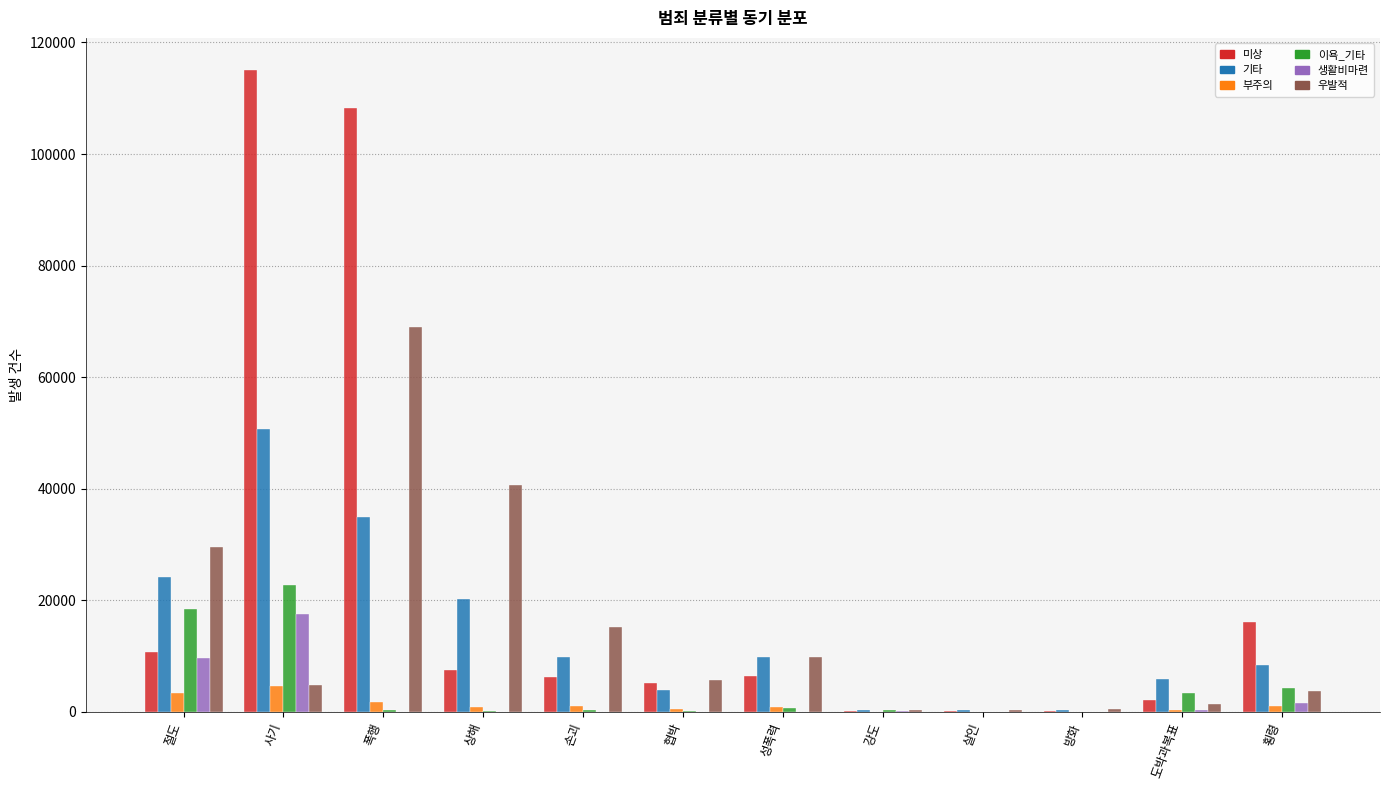

Does the chart contain stacked bars?

No